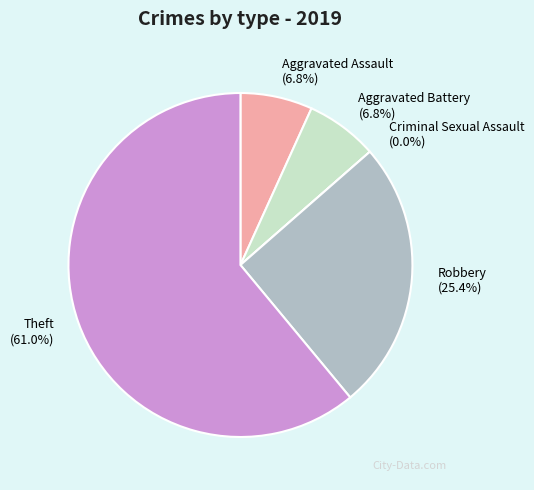

To the nearest percent, what is the difference between the Robbery and Aggravated Assault slice percentages?

19%